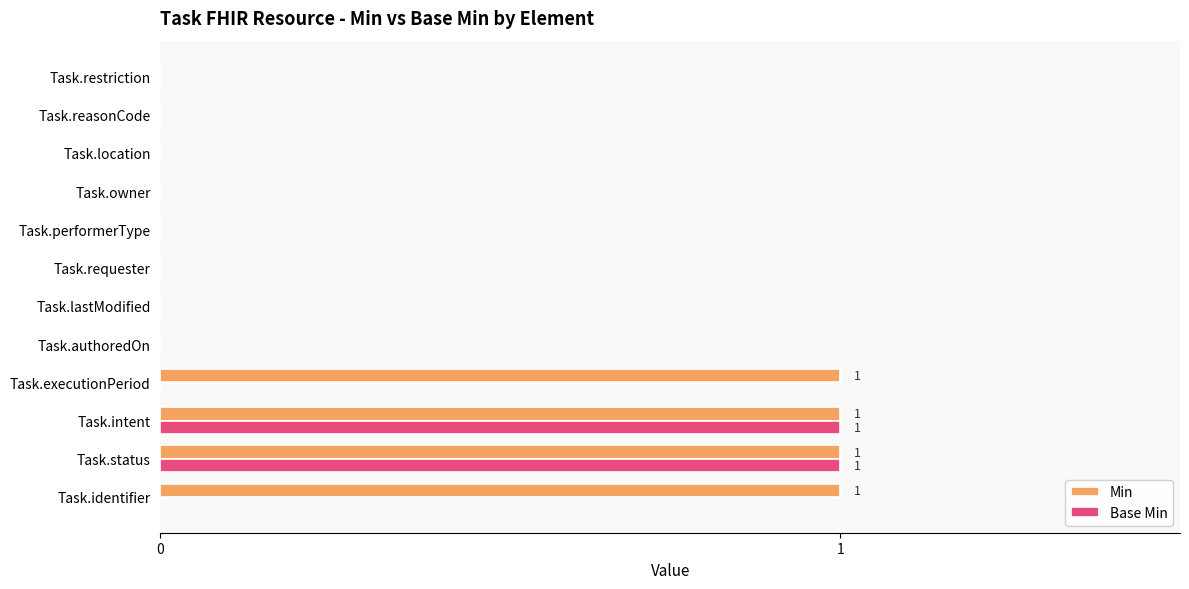

Is it true that Base Min equals 0 at Task.location?

True